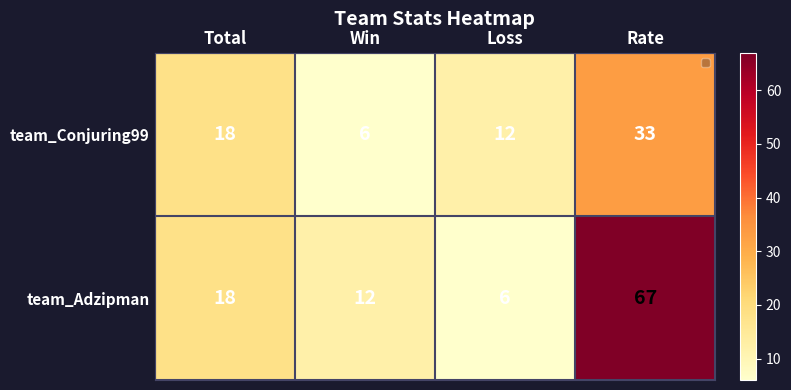

Count the team_Conjuring99 values in the range 12 to 33.

3